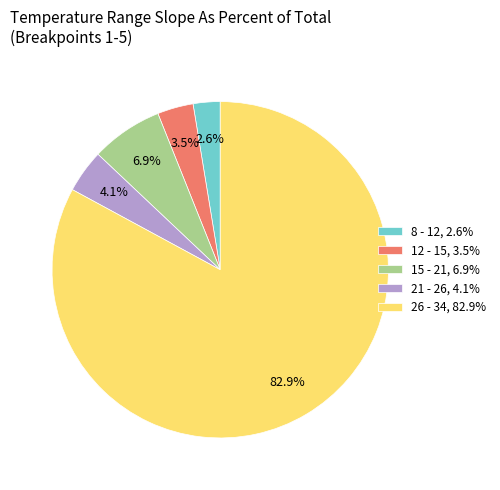

What percentage is NOT represented by 26 - 34, 82.9%?

17.1%